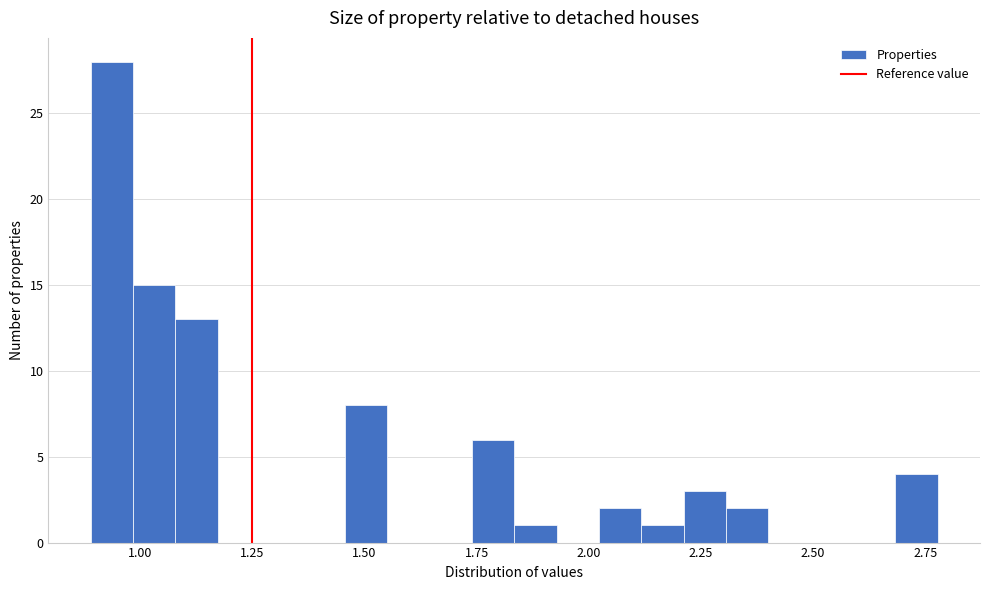

Read against the x-axis, roughly where is the centre of the tallest bar?

0.95